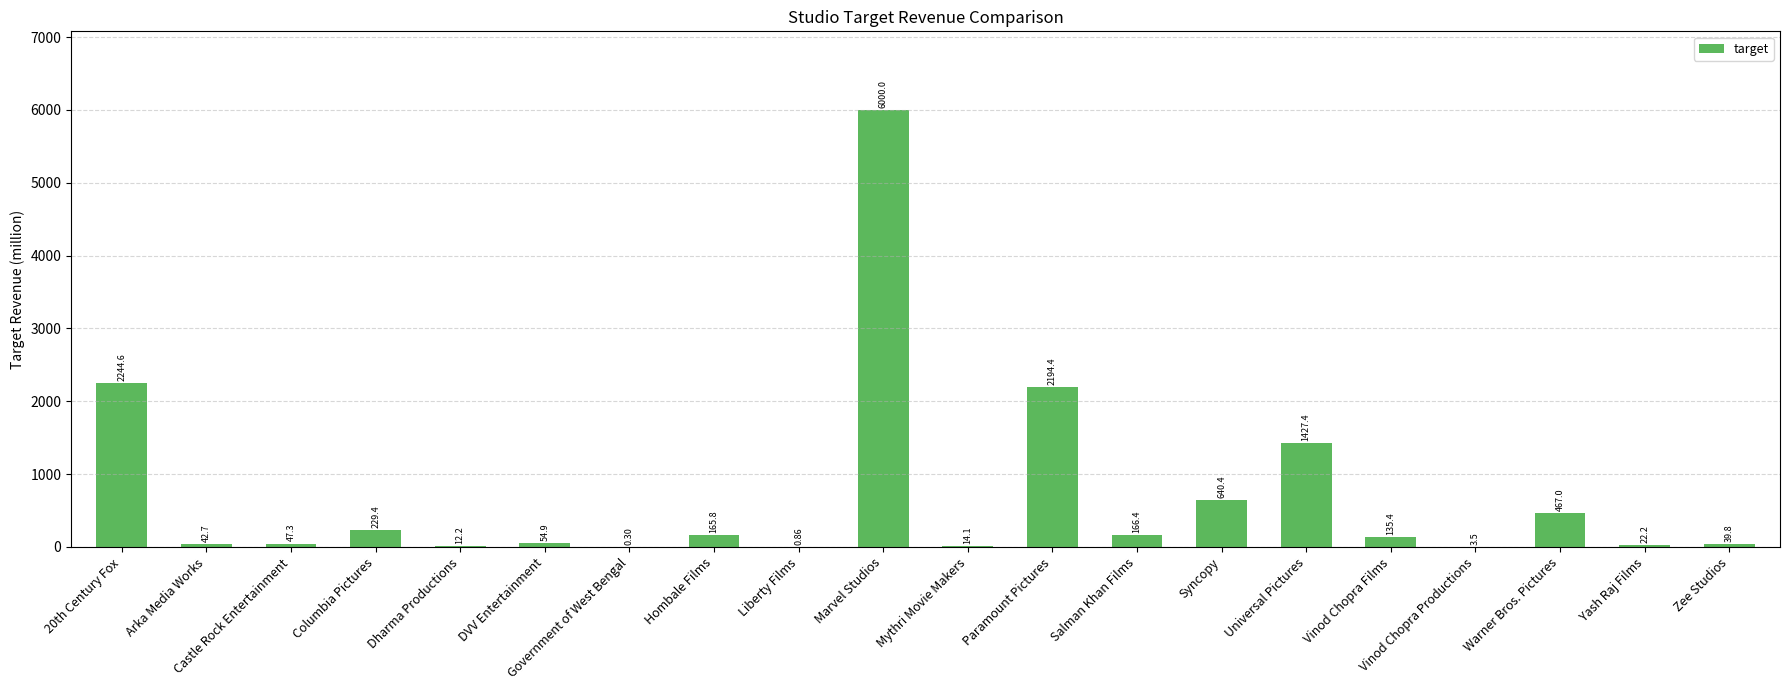

Are the bars horizontal?

No